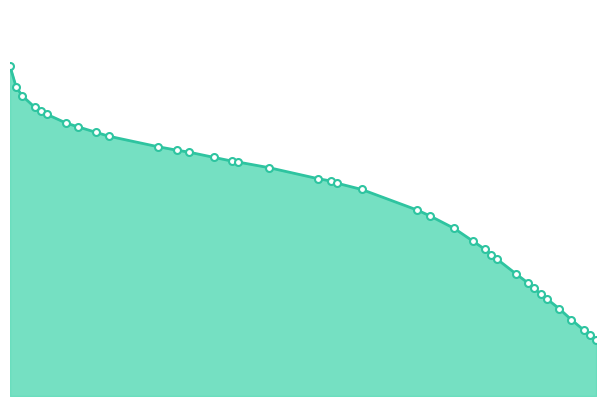

Does the chart have visible grid lines?

No